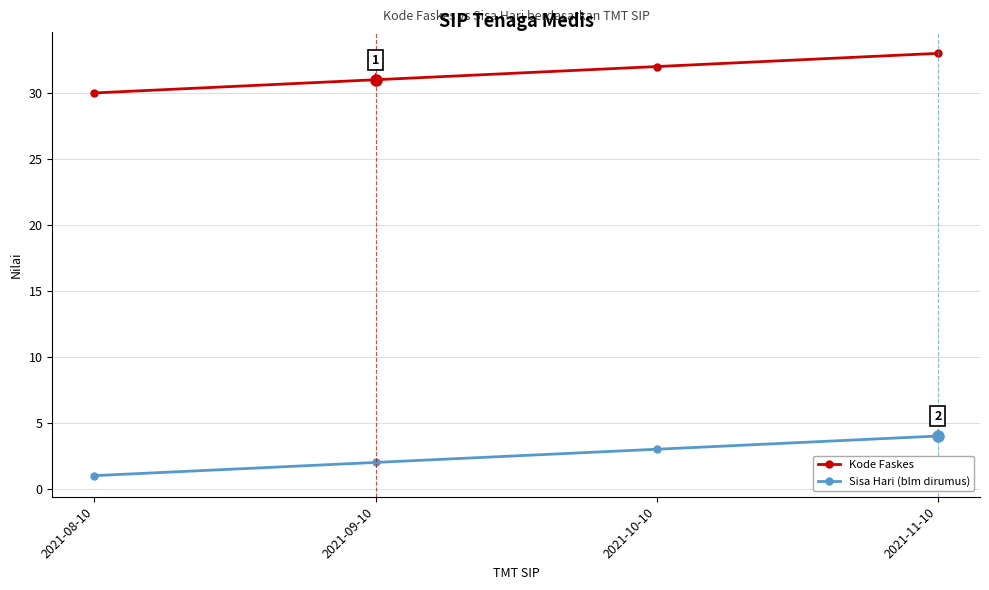

Rank the series by their average value, from highest to lowest.

Kode Faskes, Sisa Hari (blm dirumus)